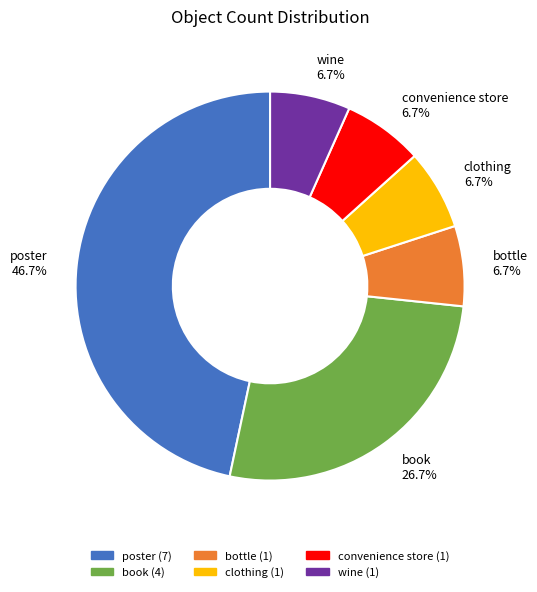

What is the ratio of the value at book 26.7% to the value at convenience store 6.7%?

4.0